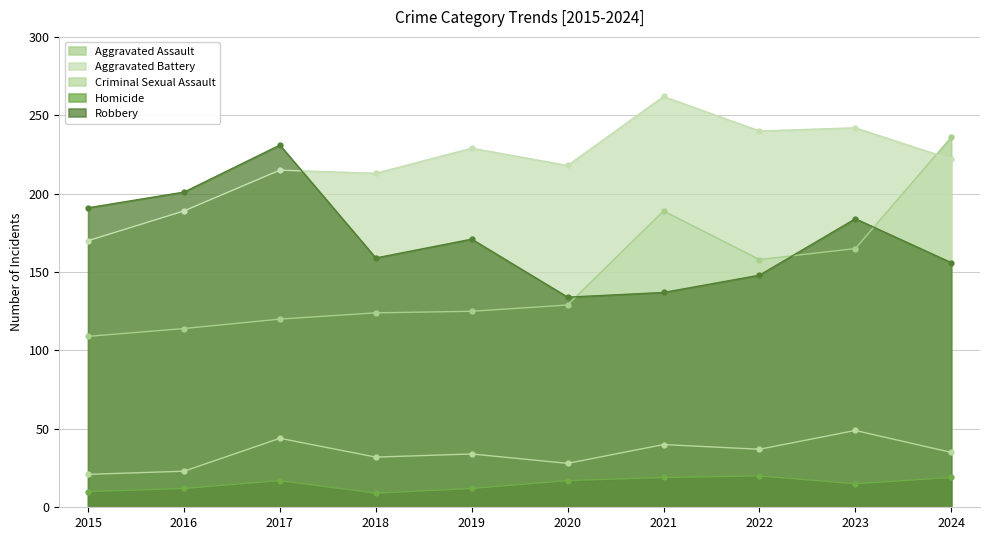

Where is Homicide nearest to the value 14?

2023